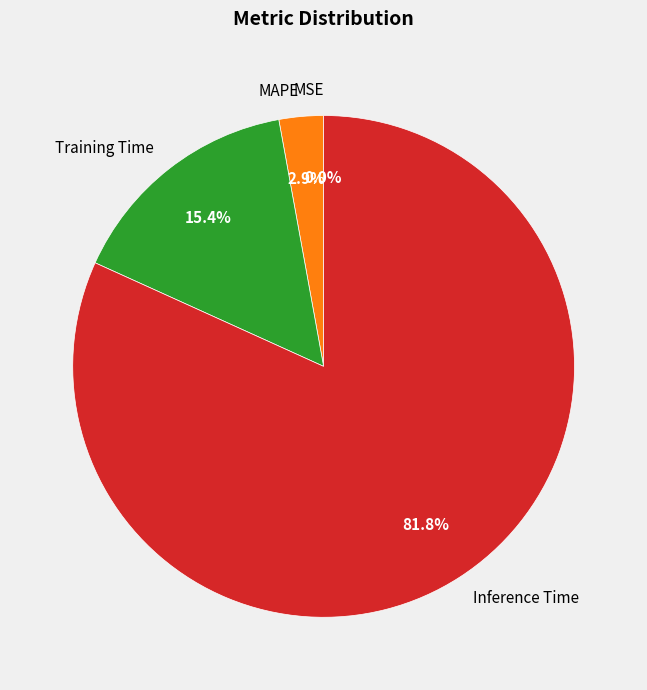

To the nearest percent, what percentage of the pie is MAPE?

3%